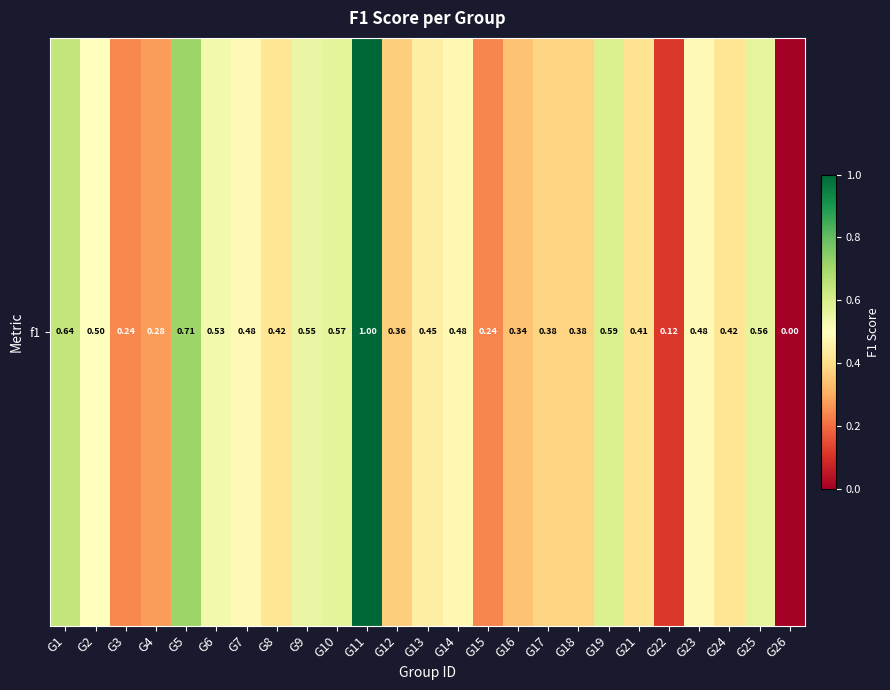

Count the number of categories in the chart.

25